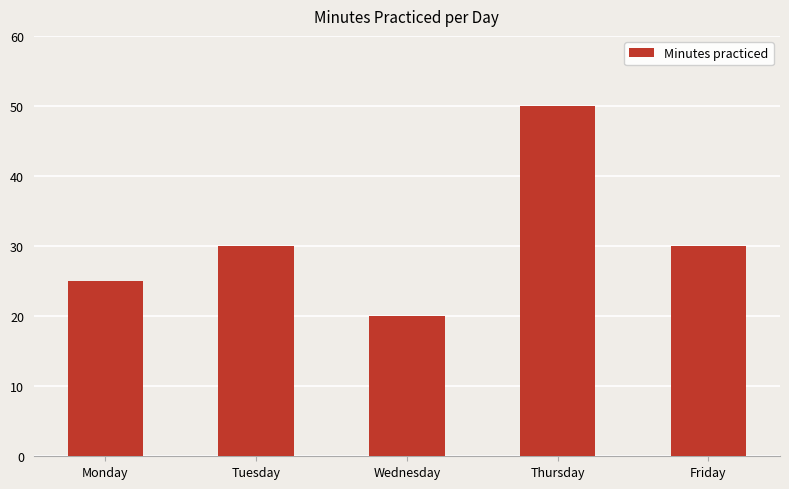

Reading left to right, extract all data points from this chart.

25	30	20	50	30